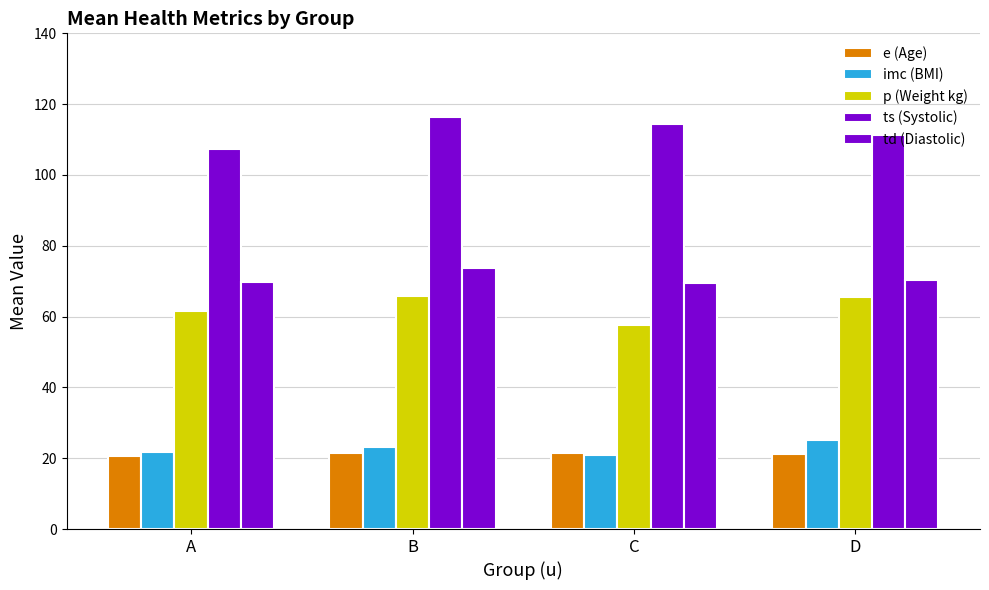

Reading left to right, extract all data points from this chart.

e (Age): 20.7	21.5	21.5	21.2
imc (BMI): 21.9	23.1	21.0	25.1
p (Weight kg): 61.5	65.7	57.8	65.7
ts (Systolic): 107.3	116.5	114.5	111.4
td (Diastolic): 69.8	73.8	69.5	70.4